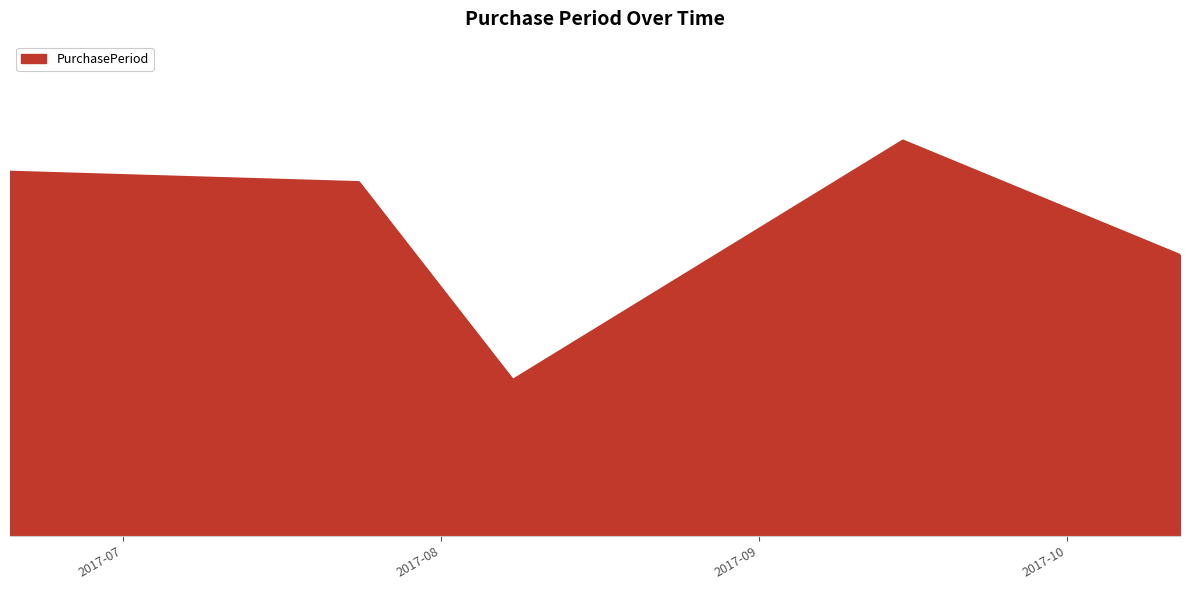

Rank the categories by value from highest to lowest.

2017-09-15, 2017-06-20, 2017-07-24, 2017-10-12, 2017-08-08